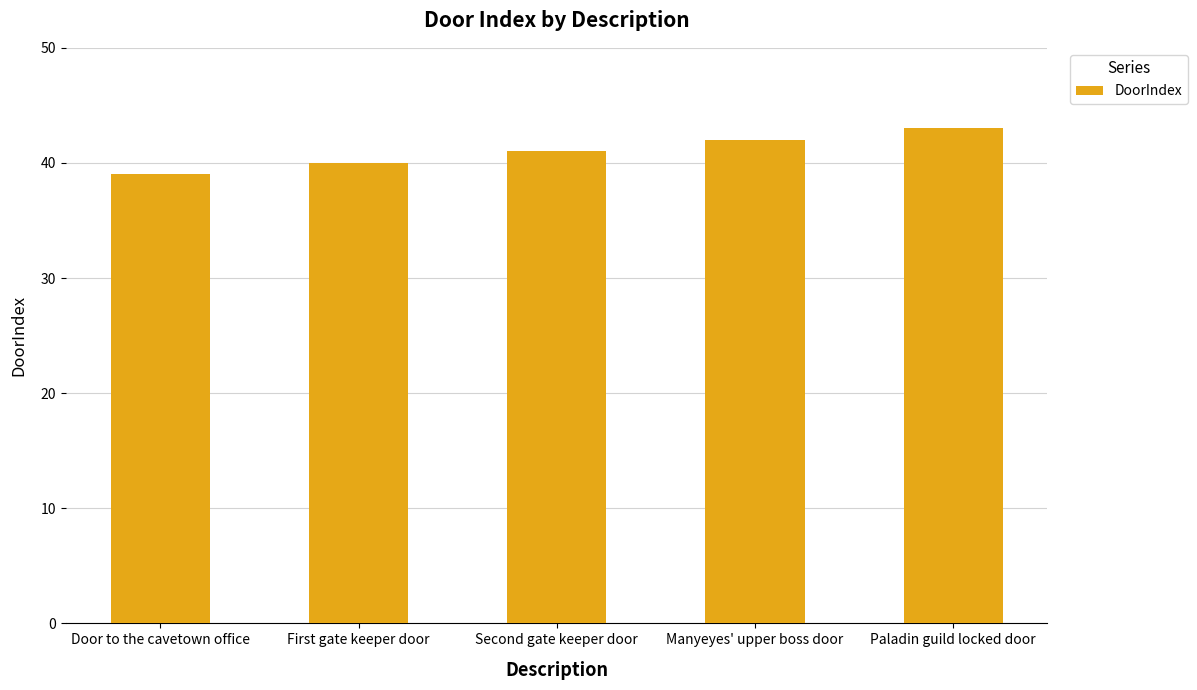

What is the difference between the maximum and second lowest values?

3